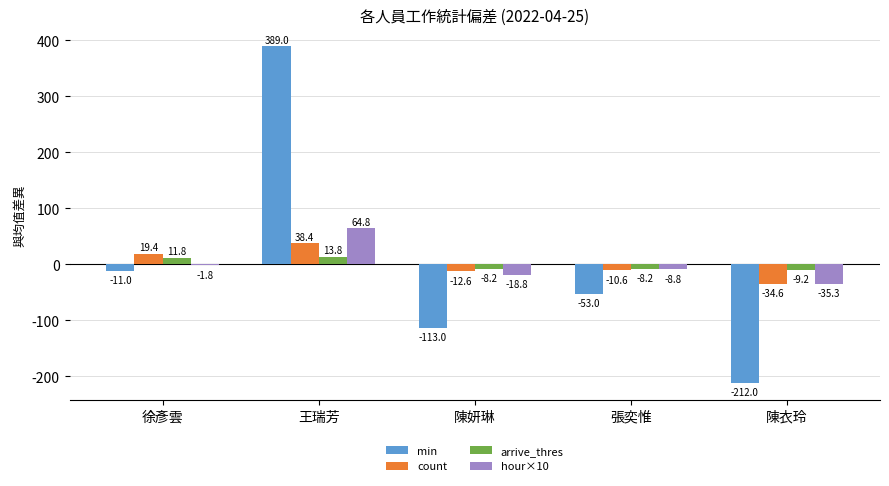

What are all the series names shown in the legend?

min, count, arrive_thres, hour×10